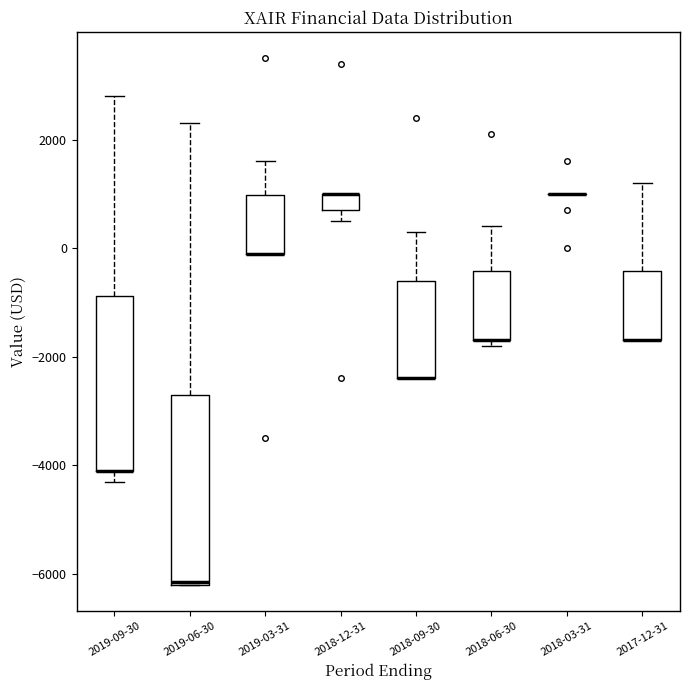

Reading left to right, read every box against the y-axis: the position of its median line, the range the box covers, and the ends of its whiskers. The values are not printed on the chart, so give them approximately, as read against the axis.

2019-09-30: median -4000 (drawn on the box's lower edge), box -4000 to -800, whiskers -4200 to 2800
2019-06-30: median -6200, box -6200 to -2600, whiskers -6200 to 2400
2019-03-31: median 0 (drawn on the box's lower edge), box 0 to 1000, whiskers 0 to 1600
2018-12-31: median 1000 (drawn on the box's upper edge), box 800 to 1000, whiskers 600 to 1000
2018-09-30: median -2400 (drawn on the box's lower edge), box -2400 to -600, whiskers -2400 to 400
2018-06-30: median -1600 (drawn on the box's lower edge), box -1600 to -400, whiskers -1800 to 400
2018-03-31: box collapsed to a line at 1000, whiskers 1000 to 1000
2017-12-31: median -1600 (drawn on the box's lower edge), box -1600 to -400, whiskers -1600 to 1200